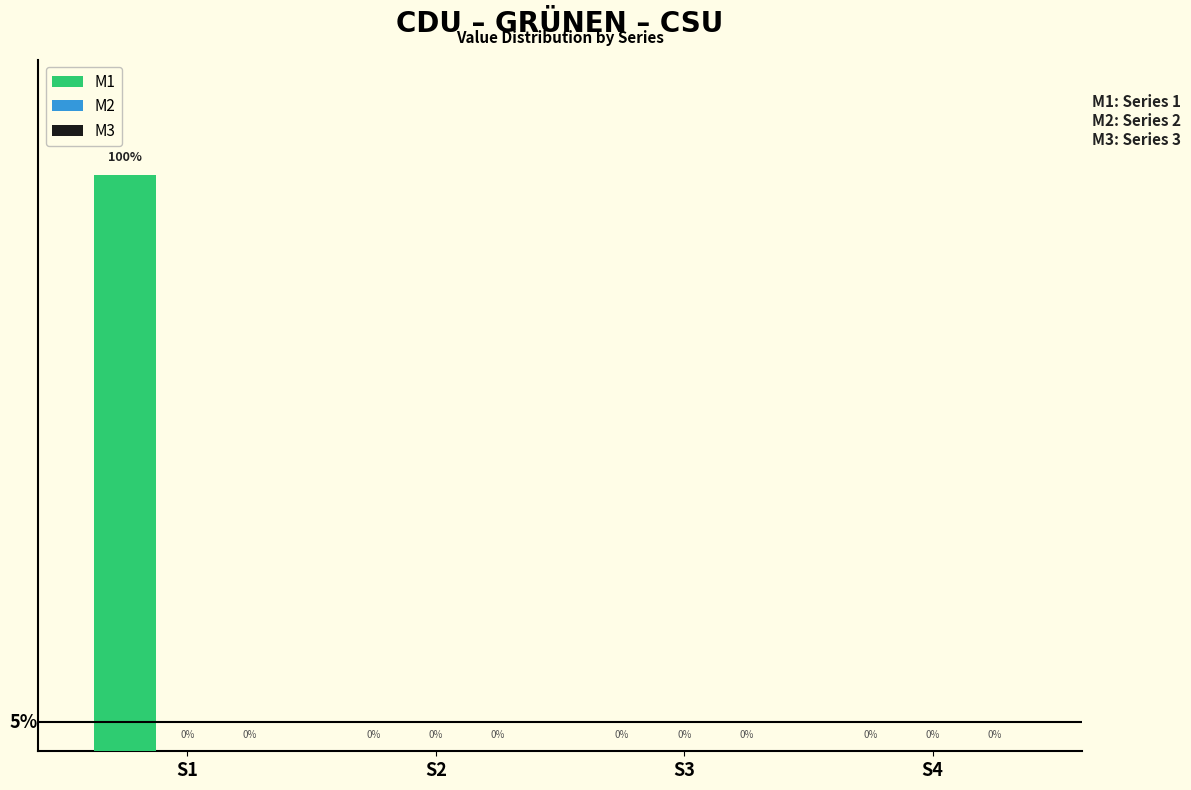

Between S4 and S1, which is larger?

S1